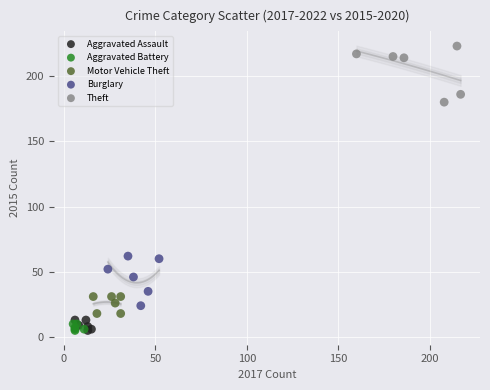

Which series reaches the maximum Y coordinate?

Theft